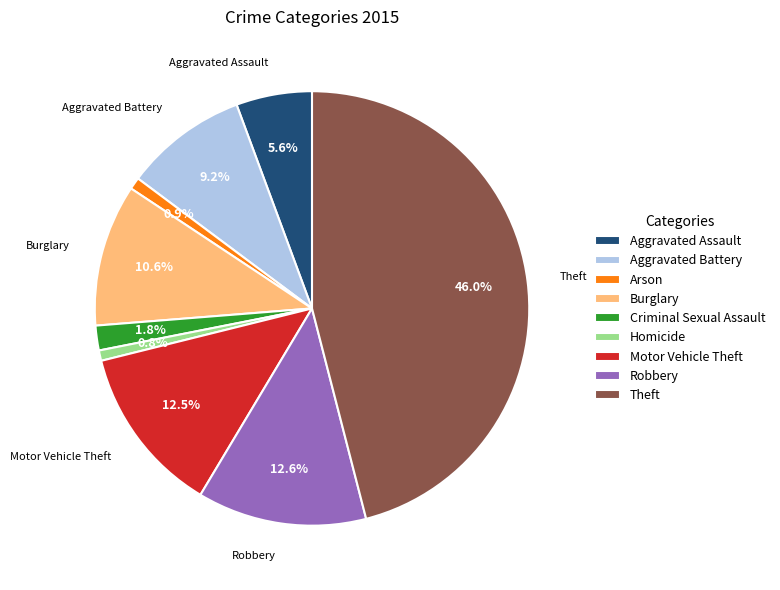

Which slice is the largest?

Theft